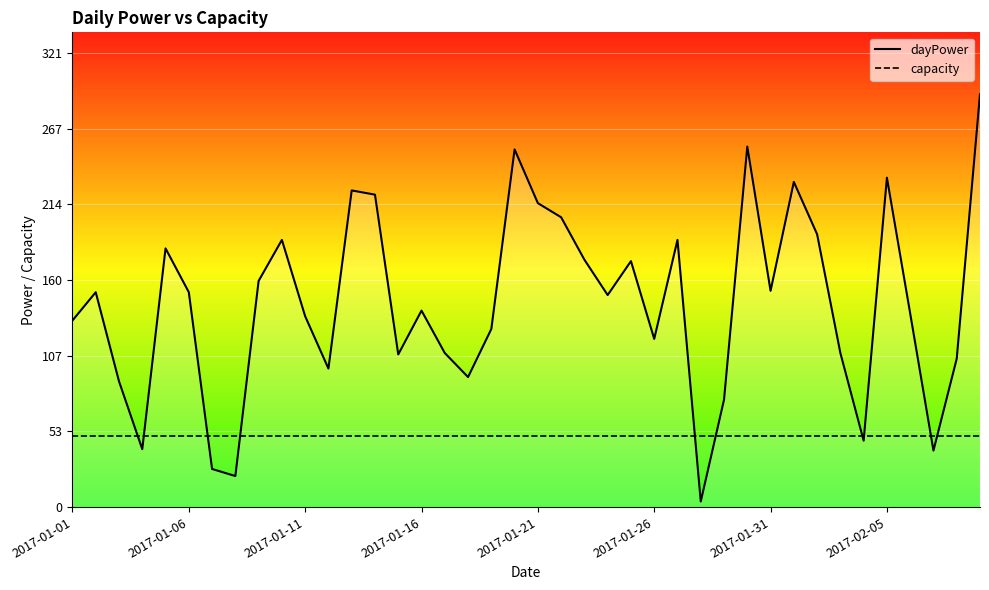

What is the value of the capacity point at the 13th from the left?

50